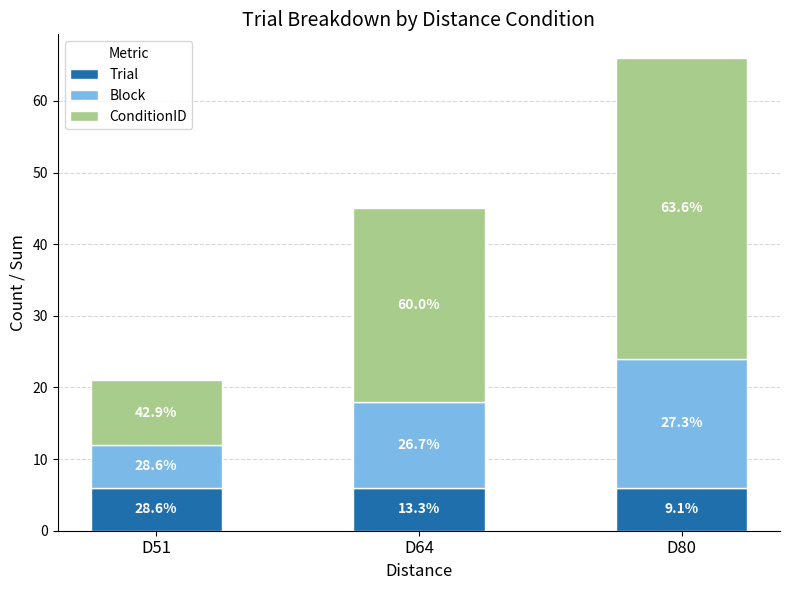

What is the average value of the ConditionID series?

26